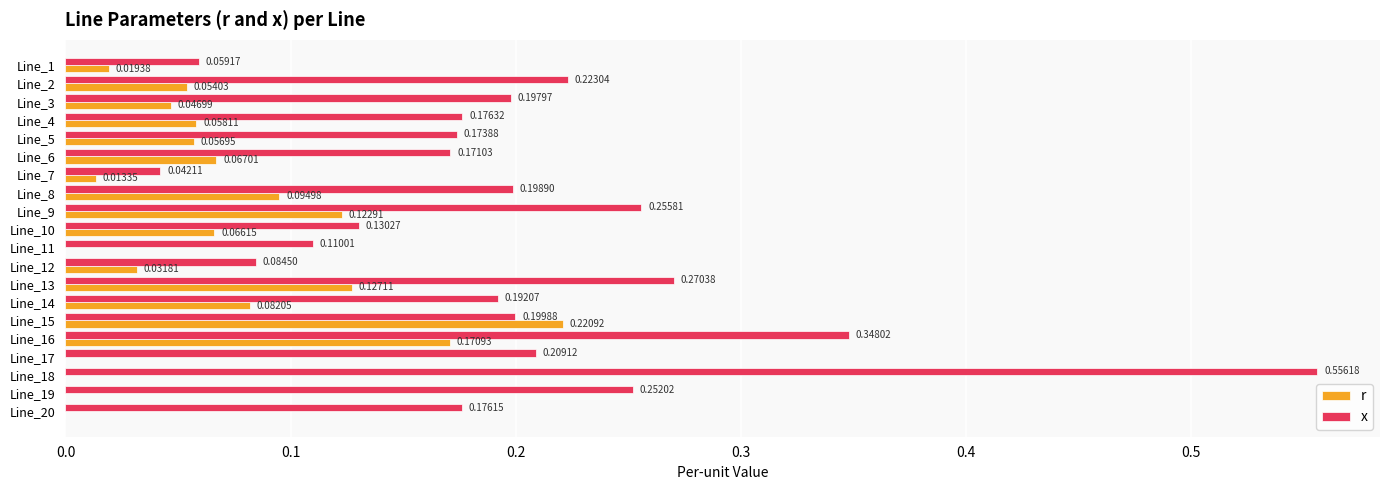

What is the sum of all x values?

4.0